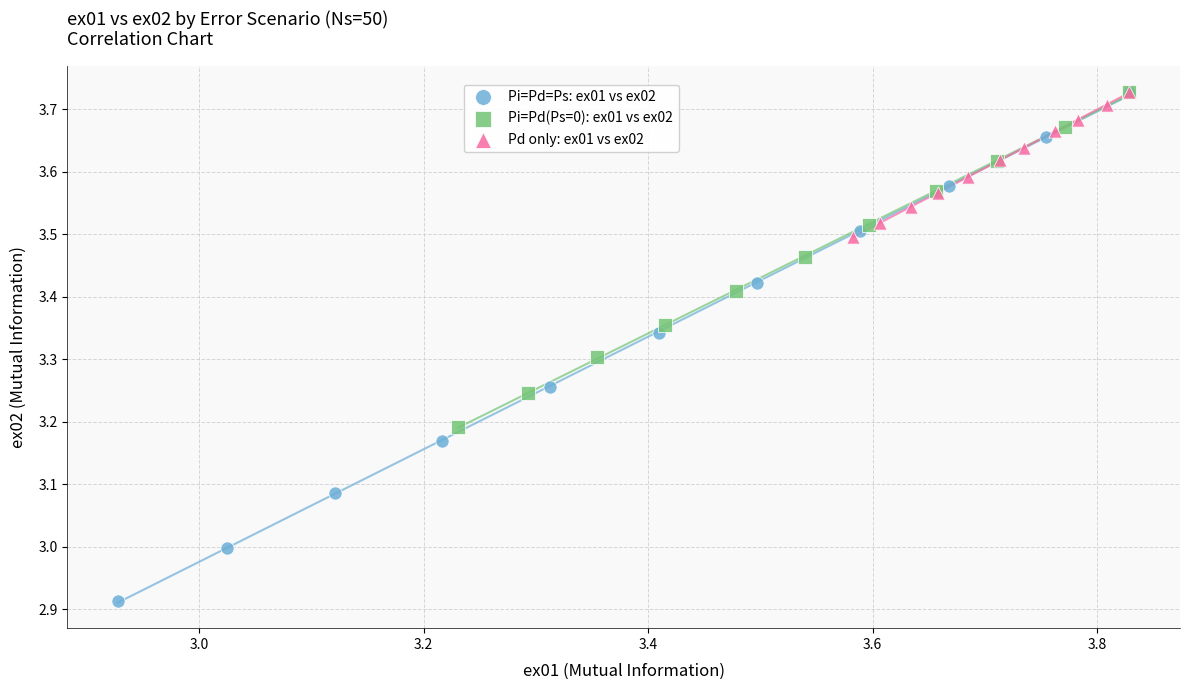

Which series has the widest spread of Y values?

Pi=Pd=Ps: ex01 vs ex02